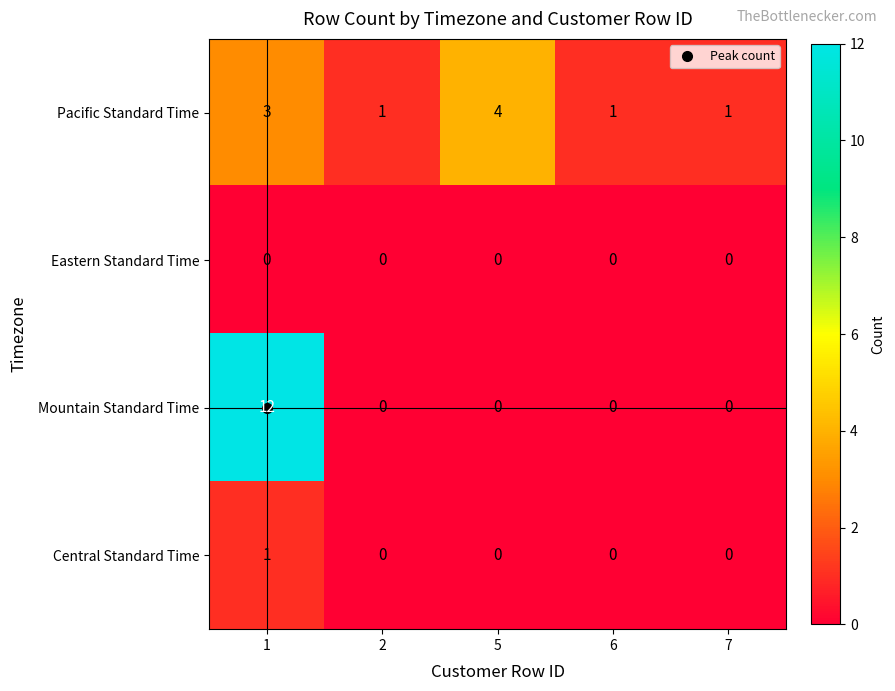

The value of Pacific Standard Time at 5 is 4. True or false?

True